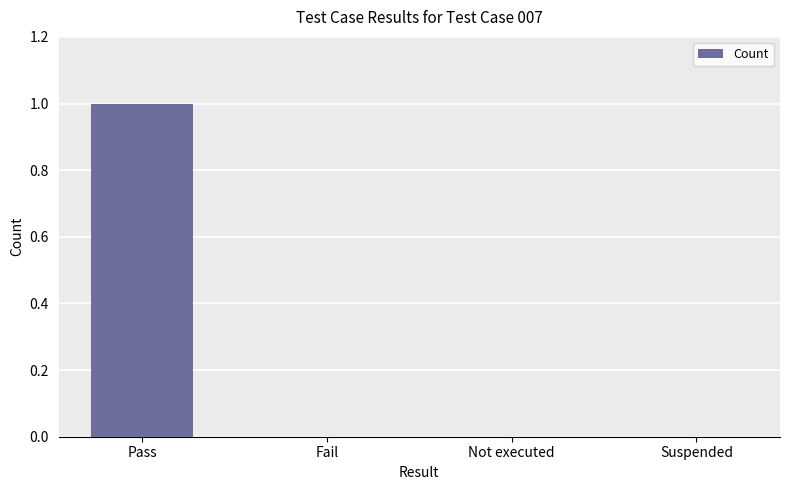

Which label corresponds to the largest value in the chart?

Pass